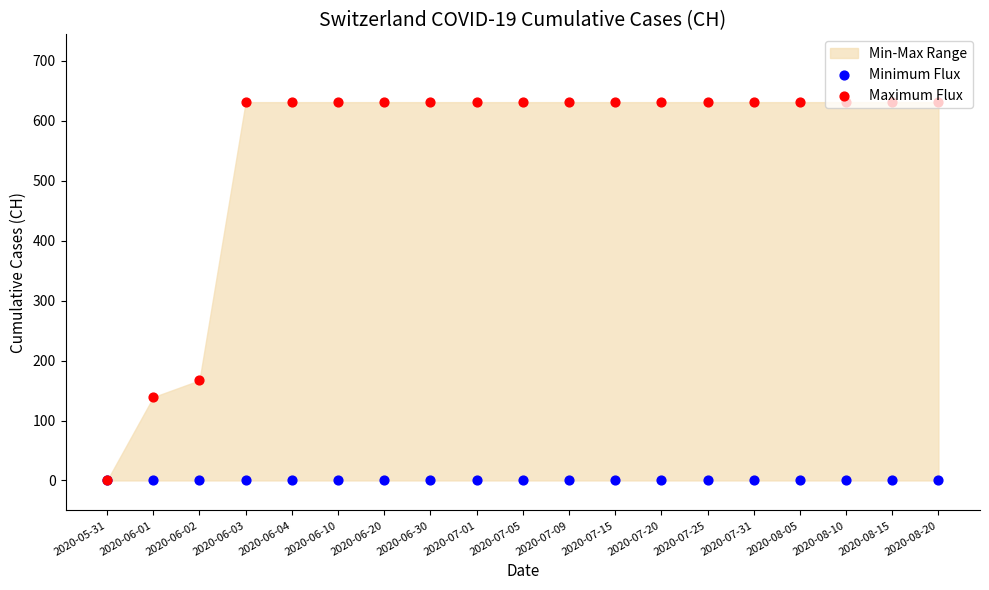

Which series has the largest total across all categories?

Maximum Flux